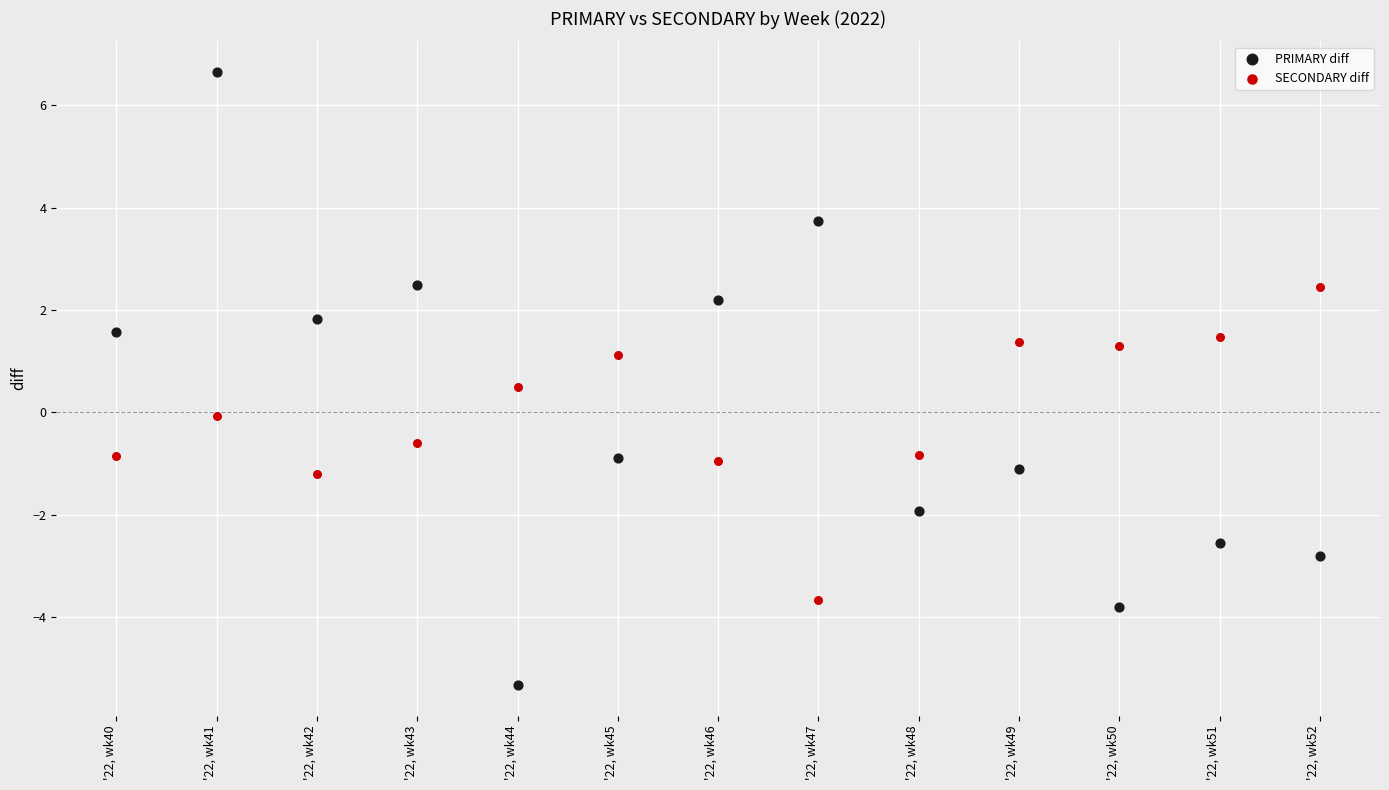

Which series contains the lowest Y value?

PRIMARY diff